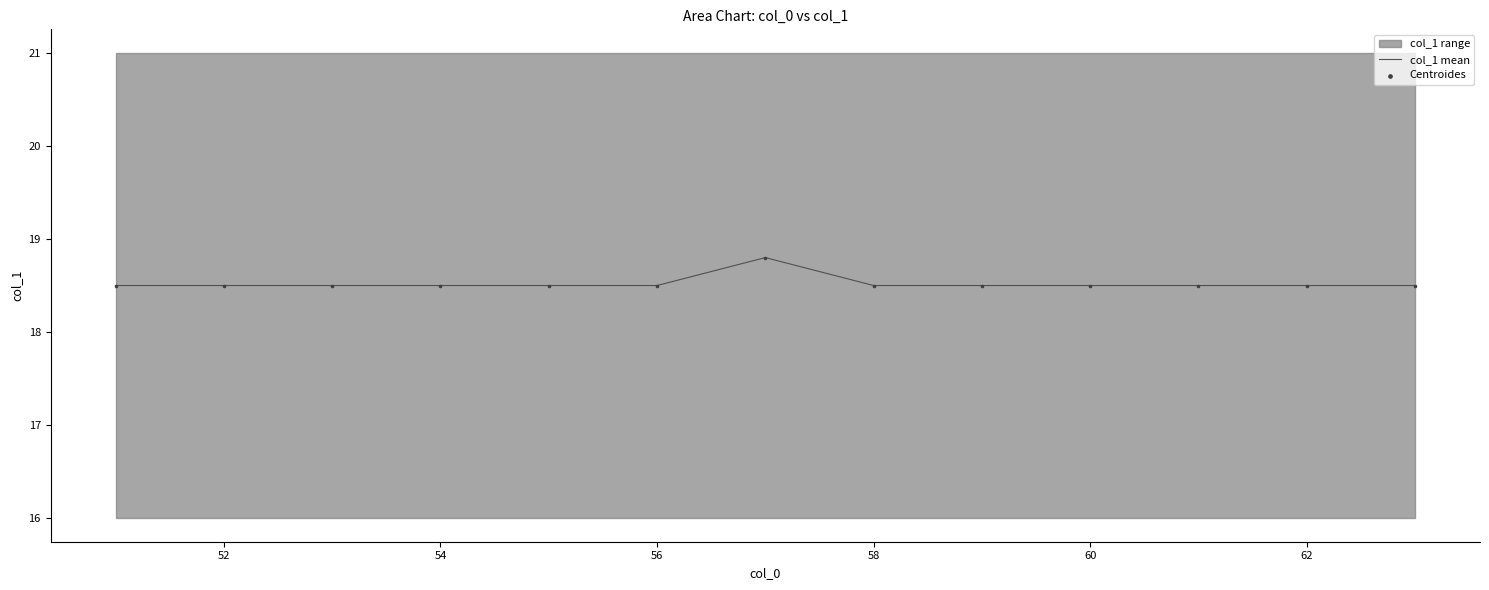

Which series has the largest total across all categories?

col_1 mean